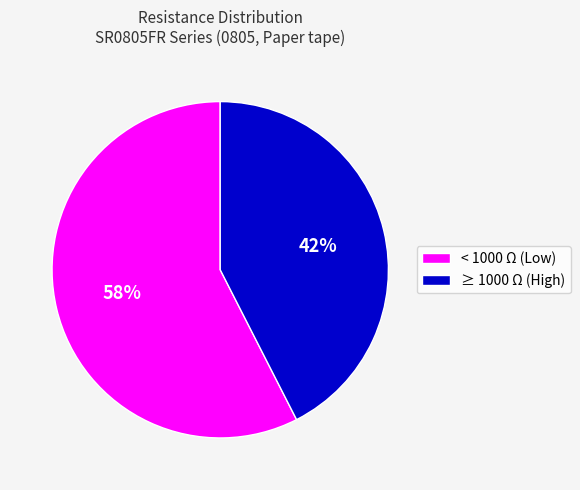

Combined, do < 1000 Ω (Low) and ≥ 1000 Ω (High) account for over 50%?

Yes